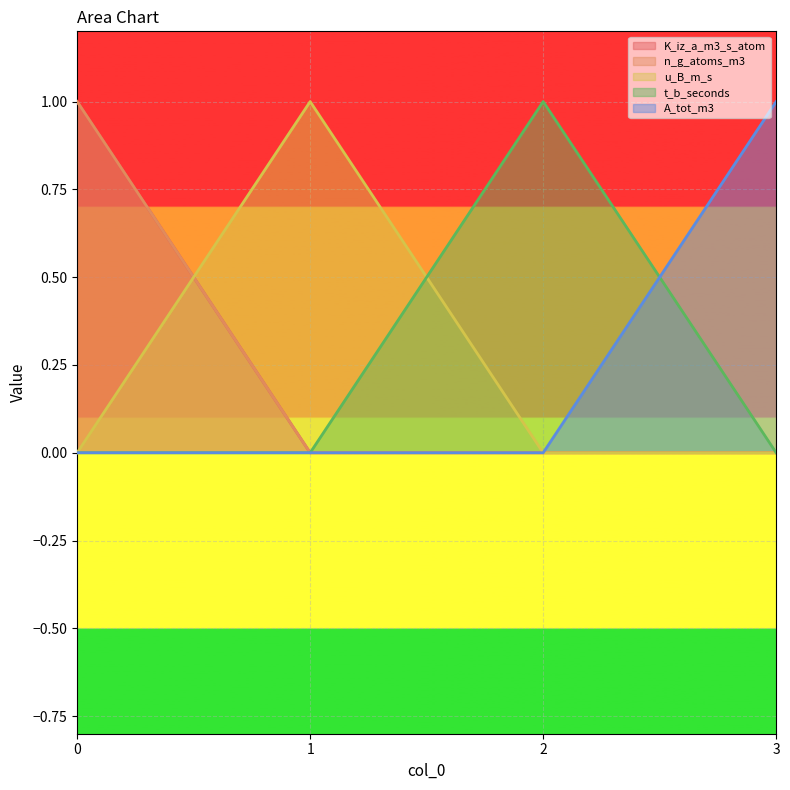

True or false: n_g_atoms_m3 and A_tot_m3 intersect in this chart.

False